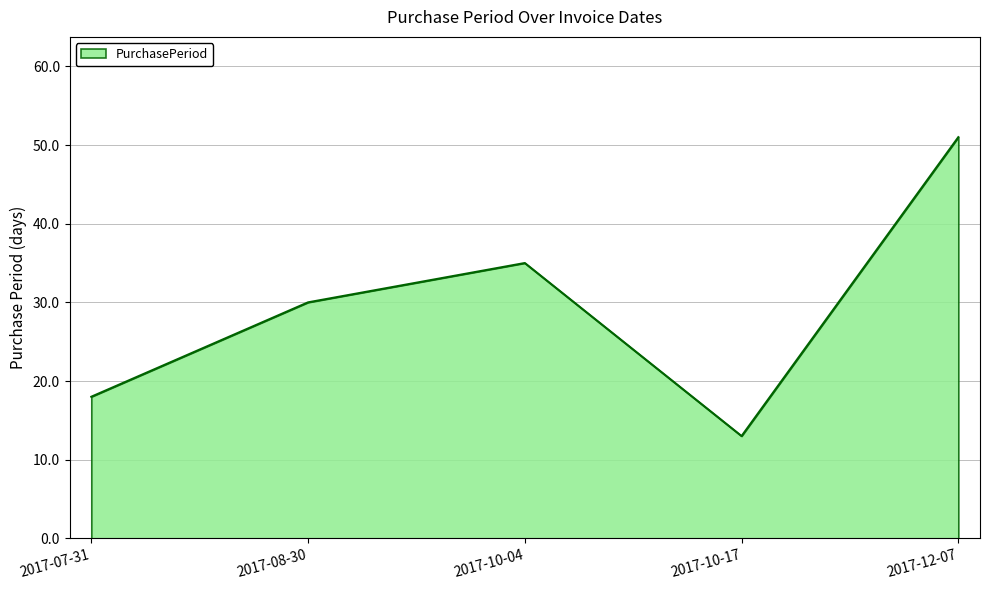

List the labels in order of value, smallest first.

2017-10-17, 2017-07-31, 2017-08-30, 2017-10-04, 2017-12-07